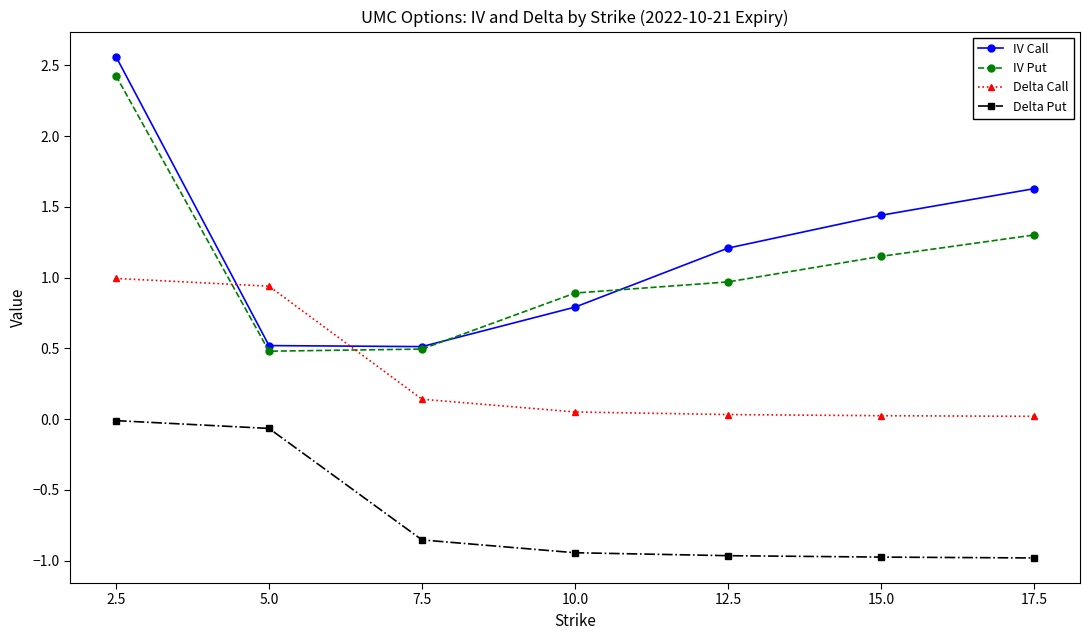

At which category does the chart reach its peak across all series?

2.5